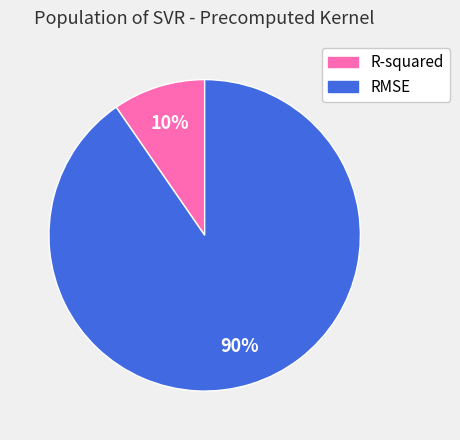

Count the number of slices in the pie.

2